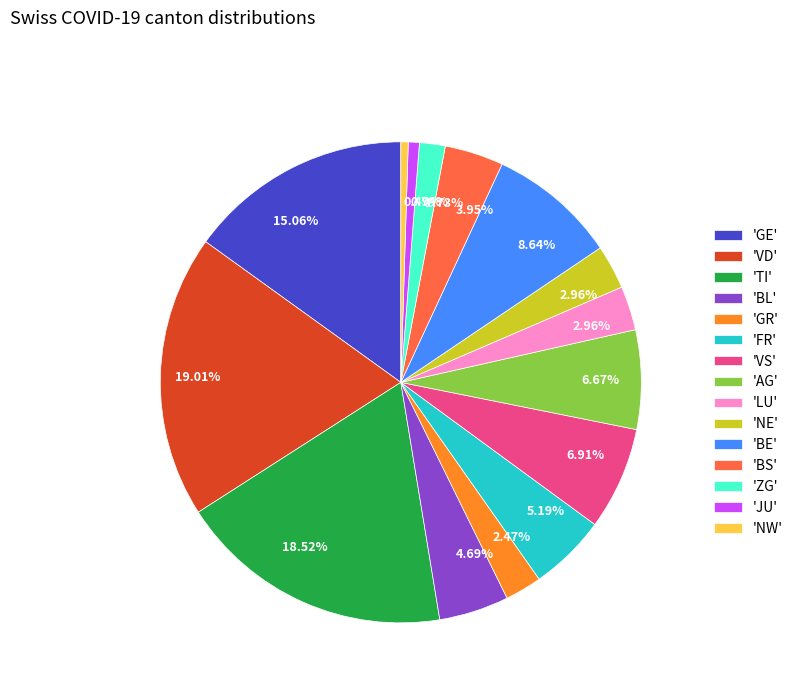

Do 'AG' and 'GE' together represent more than half of the pie?

No